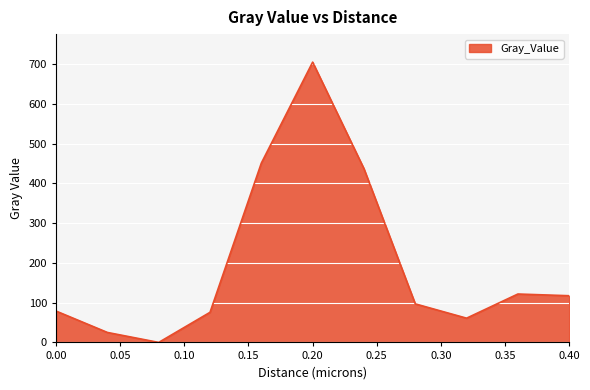

What is the greatest value displayed?

705.1